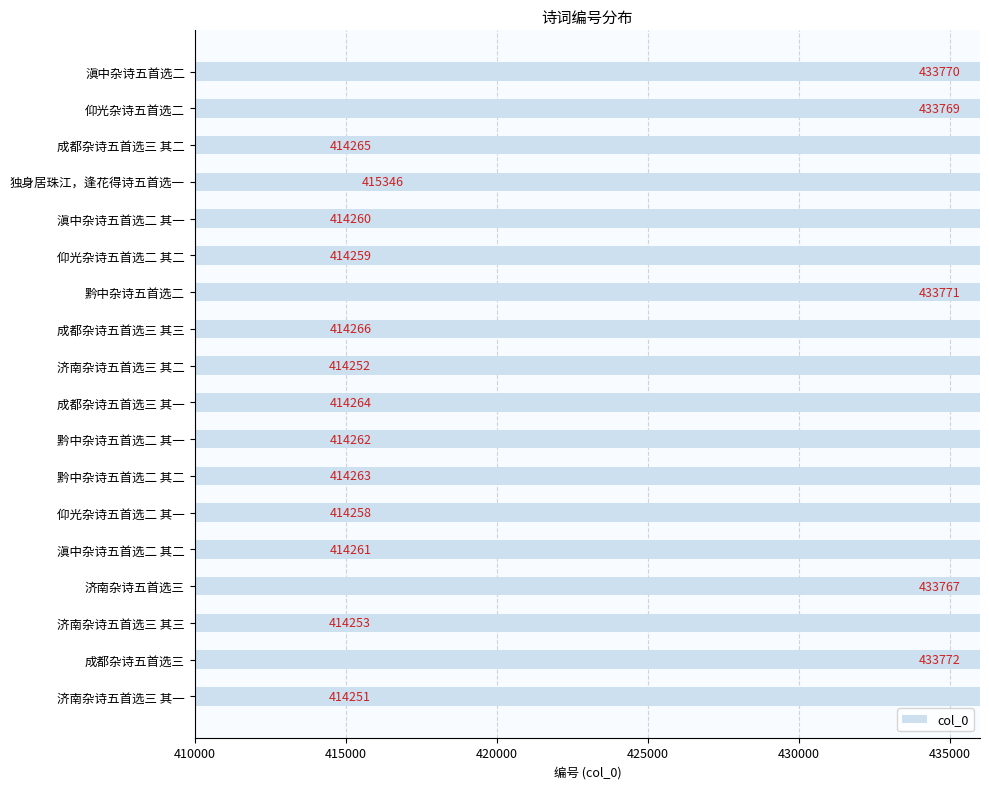

How many values are below 414264?

9